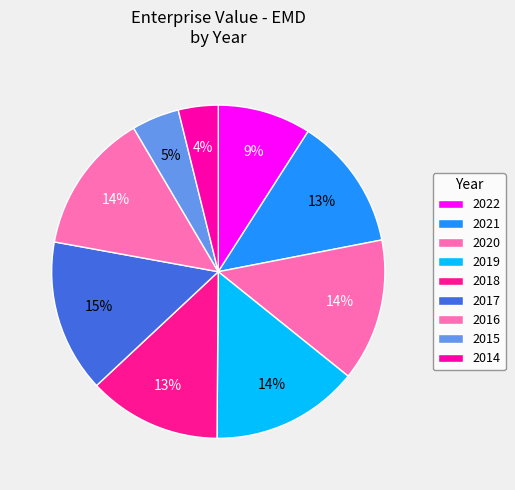

How many slices are in this pie chart?

9